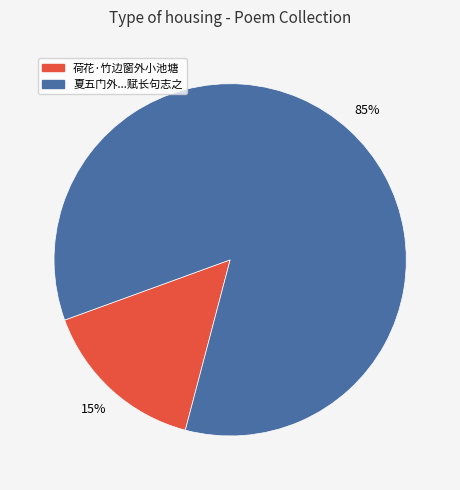

To the nearest percent, what is the average slice percentage?

50%